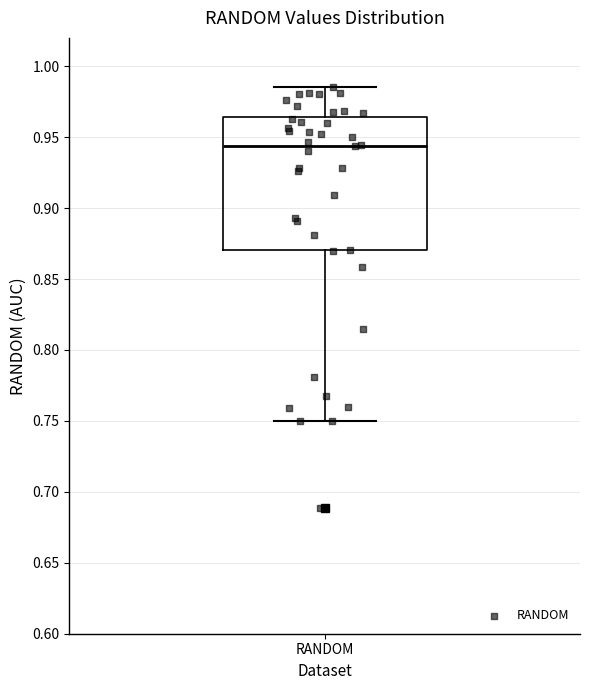

Where does the median line of the box for RANDOM sit on the y-axis? The values are not printed on the chart, so give them approximately, as read against the axis.

0.945